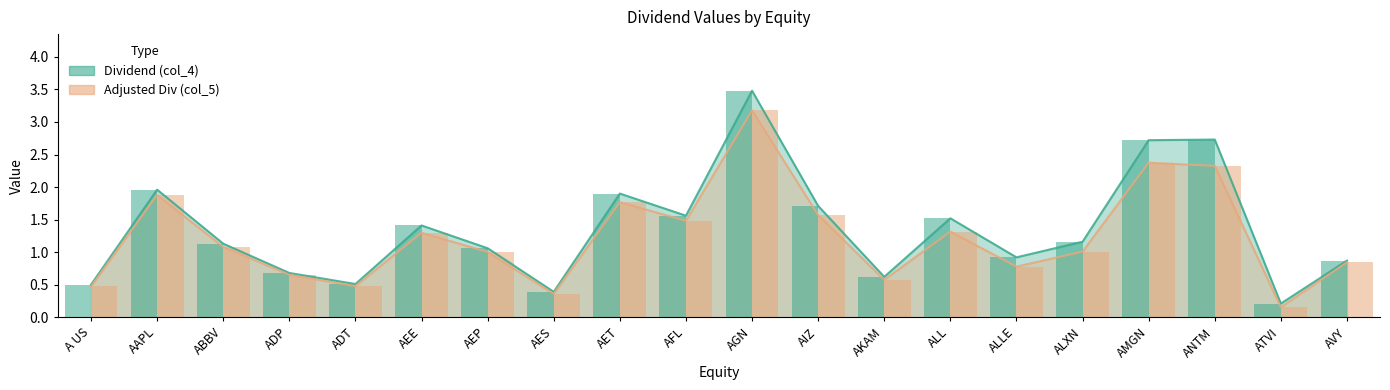

Reading left to right, extract all data points from this chart.

col_4: A US=0.5	AAPL=2.0	ABBV=1.1	ADP=0.7	ADT=0.5	AEE=1.4	AEP=1.1	AES=0.4	AET=1.9	AFL=1.6	AGN=3.5	AIZ=1.7	AKAM=0.6	ALL=1.5	ALLE=0.9	ALXN=1.2	AMGN=2.7	ANTM=2.7	ATVI=0.2	AVY=0.9
col_5: A US=0.5	AAPL=1.9	ABBV=1.1	ADP=0.7	ADT=0.5	AEE=1.3	AEP=1.0	AES=0.4	AET=1.8	AFL=1.5	AGN=3.2	AIZ=1.6	AKAM=0.6	ALL=1.3	ALLE=0.8	ALXN=1.0	AMGN=2.4	ANTM=2.3	ATVI=0.2	AVY=0.8